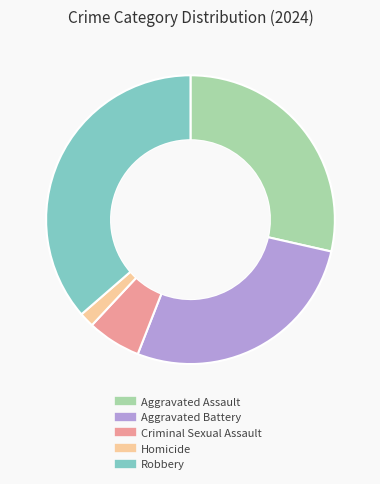

Is Criminal Sexual Assault the majority of the pie?

No